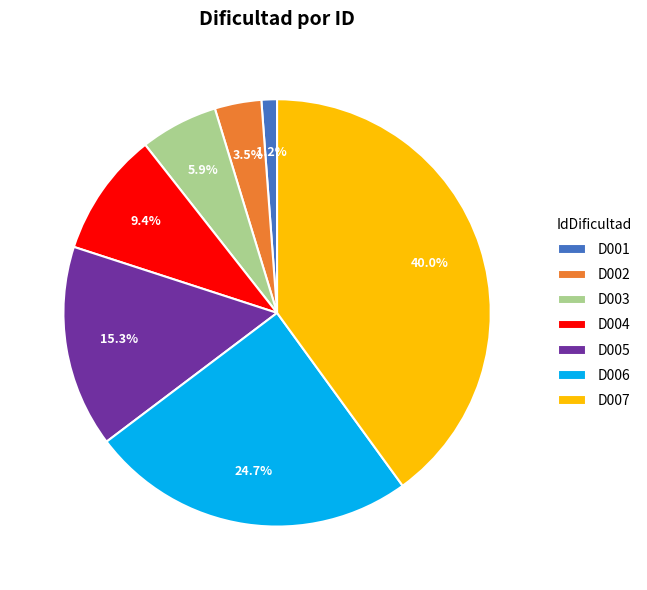

Approximately how many times larger is the value at D006 compared to D005?

1.6